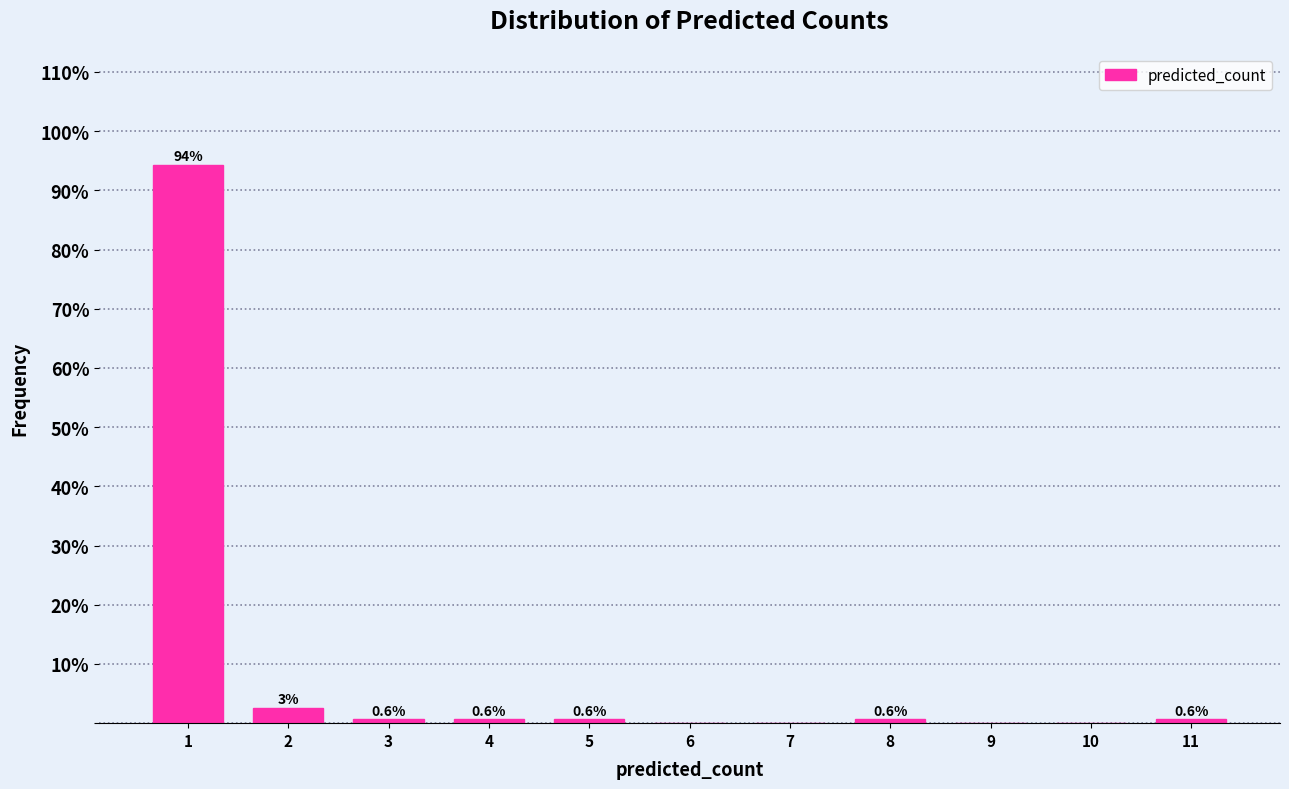

What is the change in value from 1 to 6?

-94.3